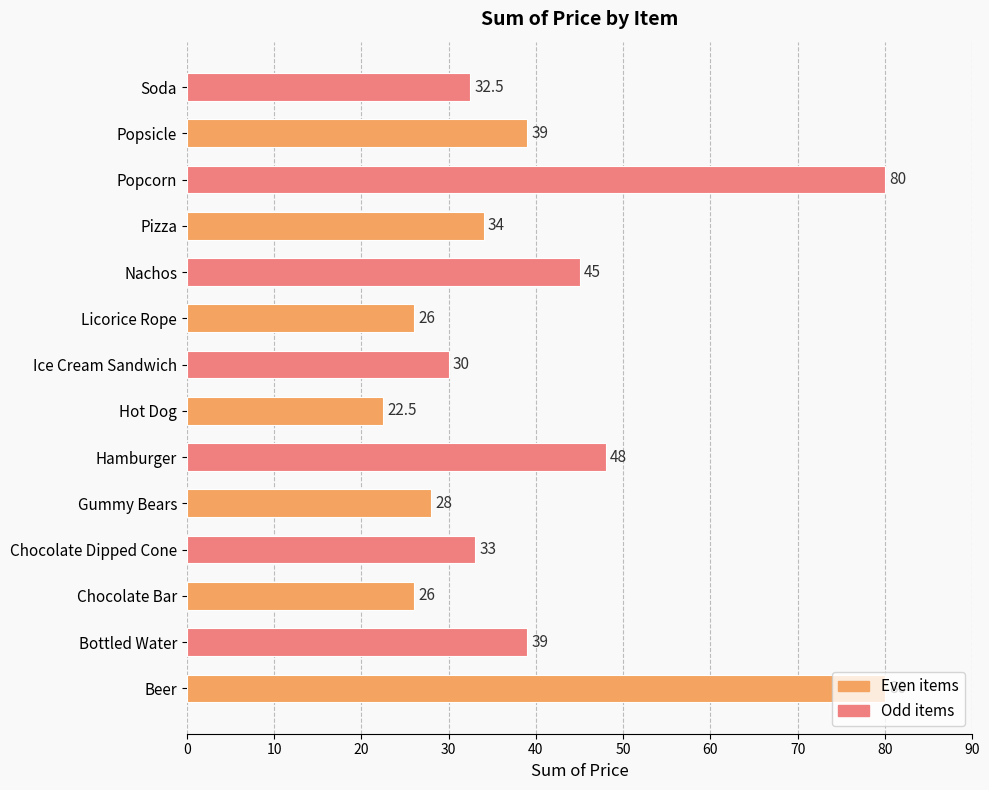

The value at Popsicle is 23.0. True or false?

False